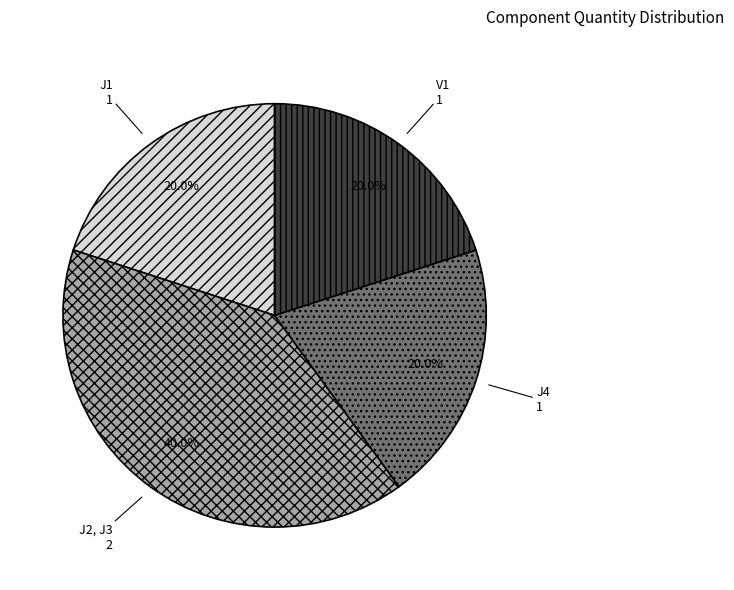

Count the number of slices in the pie.

4